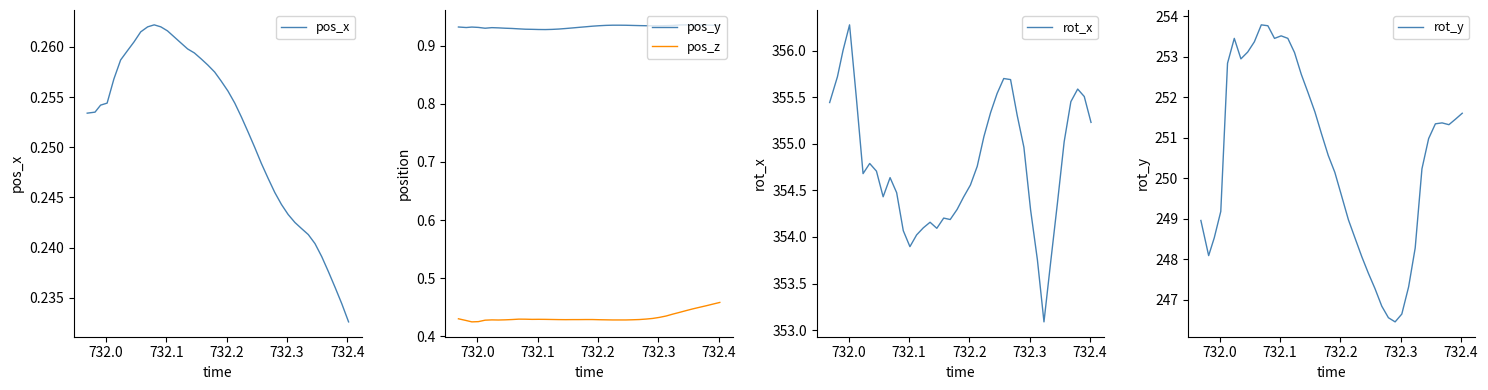

Does the chart have visible grid lines?

No